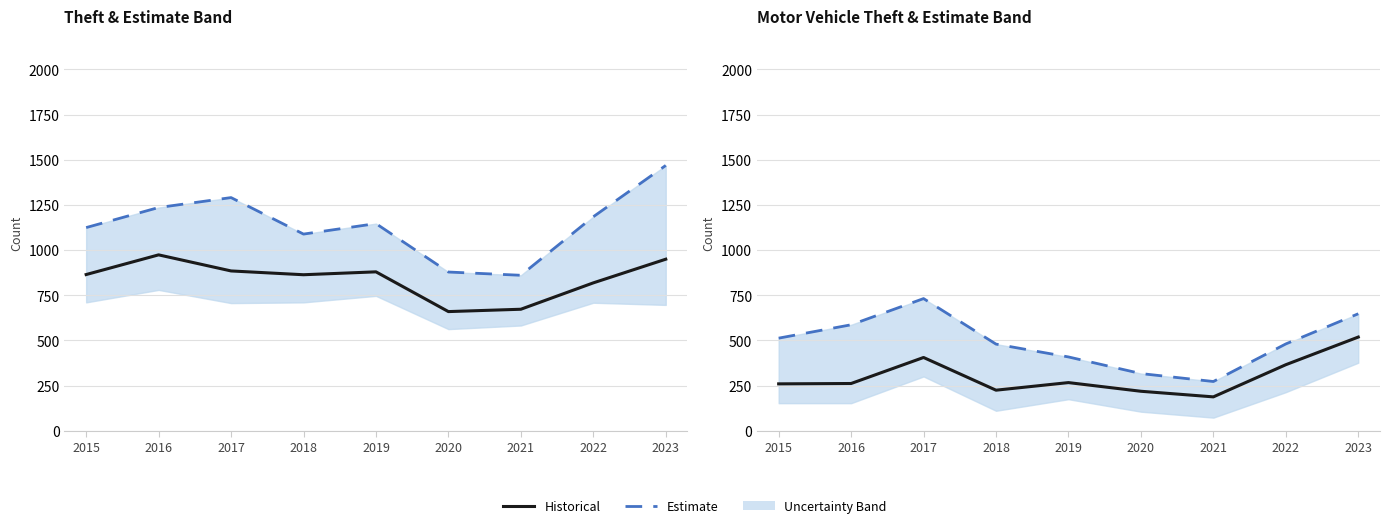

What is the difference between the Upper Estimate values at 2022 and 2018?

1